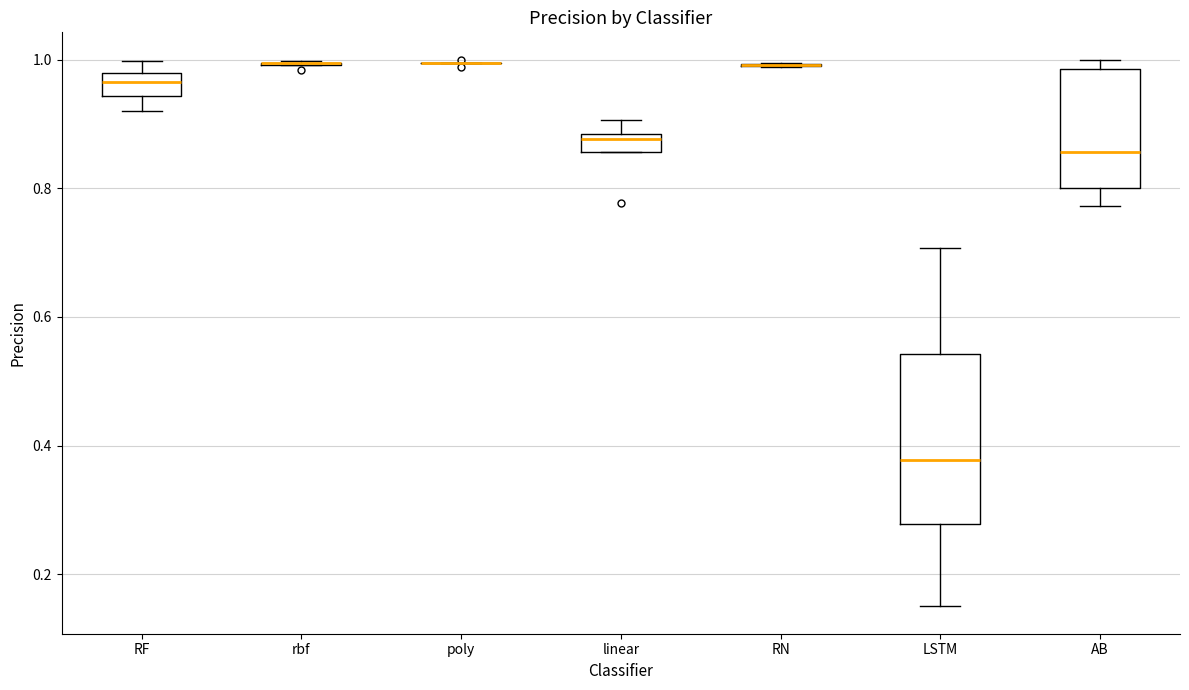

Comparing the boxes themselves (not the whiskers), which one is the tallest?

LSTM